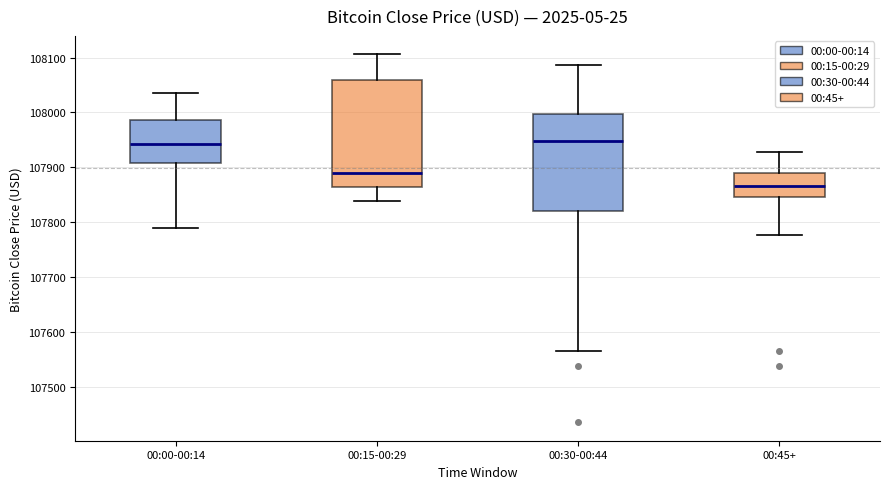

Which box is the tallest, from its lower edge to its upper edge?

00:15-00:29